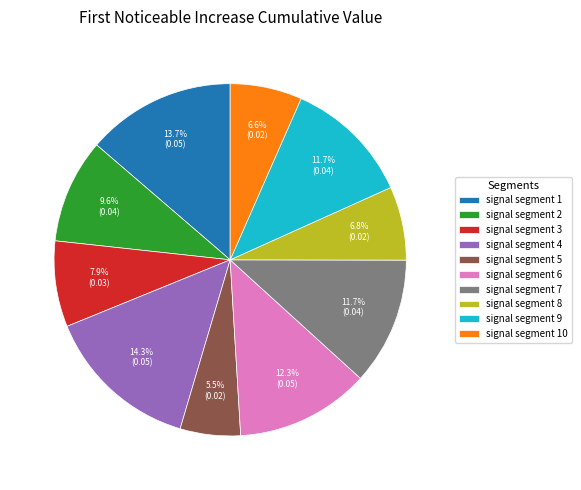

To the nearest percent, what portion does signal segment 2 represent?

10%